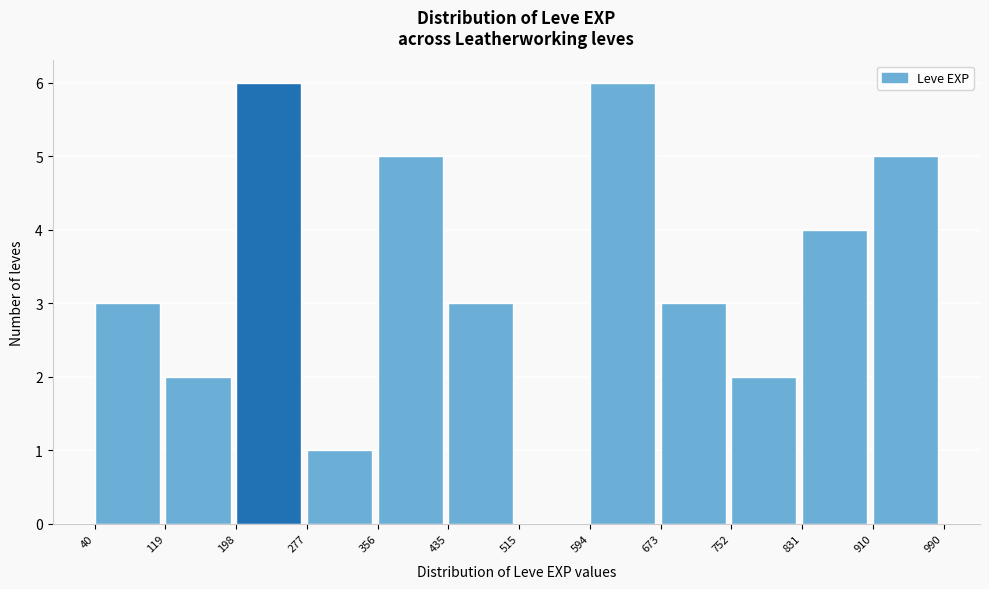

Reading left to right, list every bar in this chart as the range it spans on the x-axis followed by its height. The values are not printed on the chart, so give them approximately, as read against the axis.

40 to 119: 3
119 to 198: 2
198 to 277: 6
277 to 356: 1
356 to 435: 5
435 to 515: 3
515 to 594: 0
594 to 673: 6
673 to 752: 3
752 to 831: 2
831 to 910: 4
910 to 990: 5